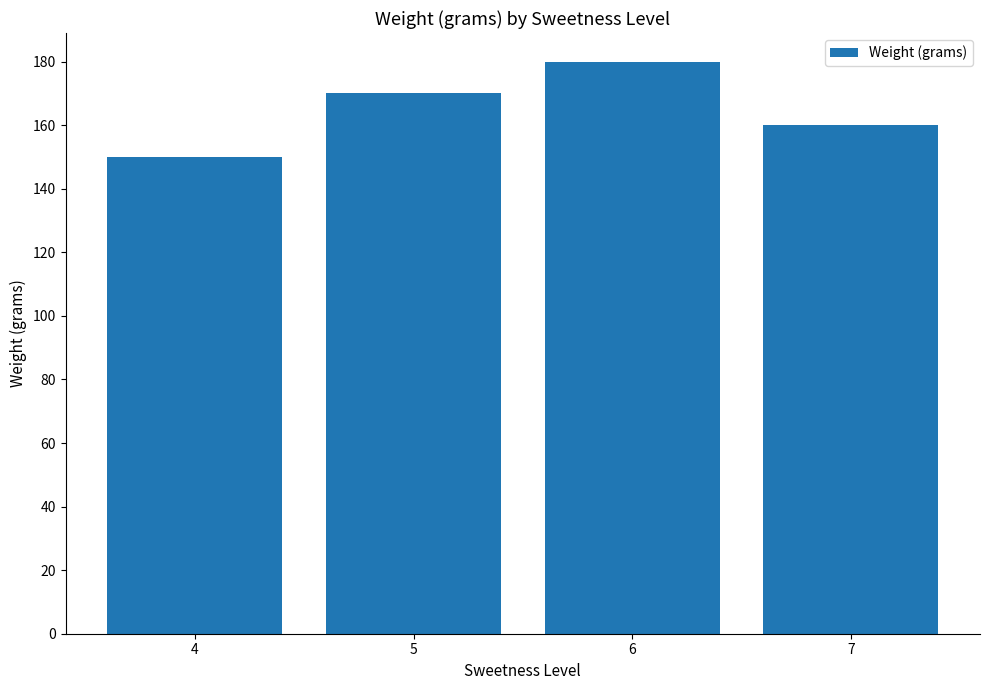

List the labels in order of value, largest first.

6, 5, 7, 4